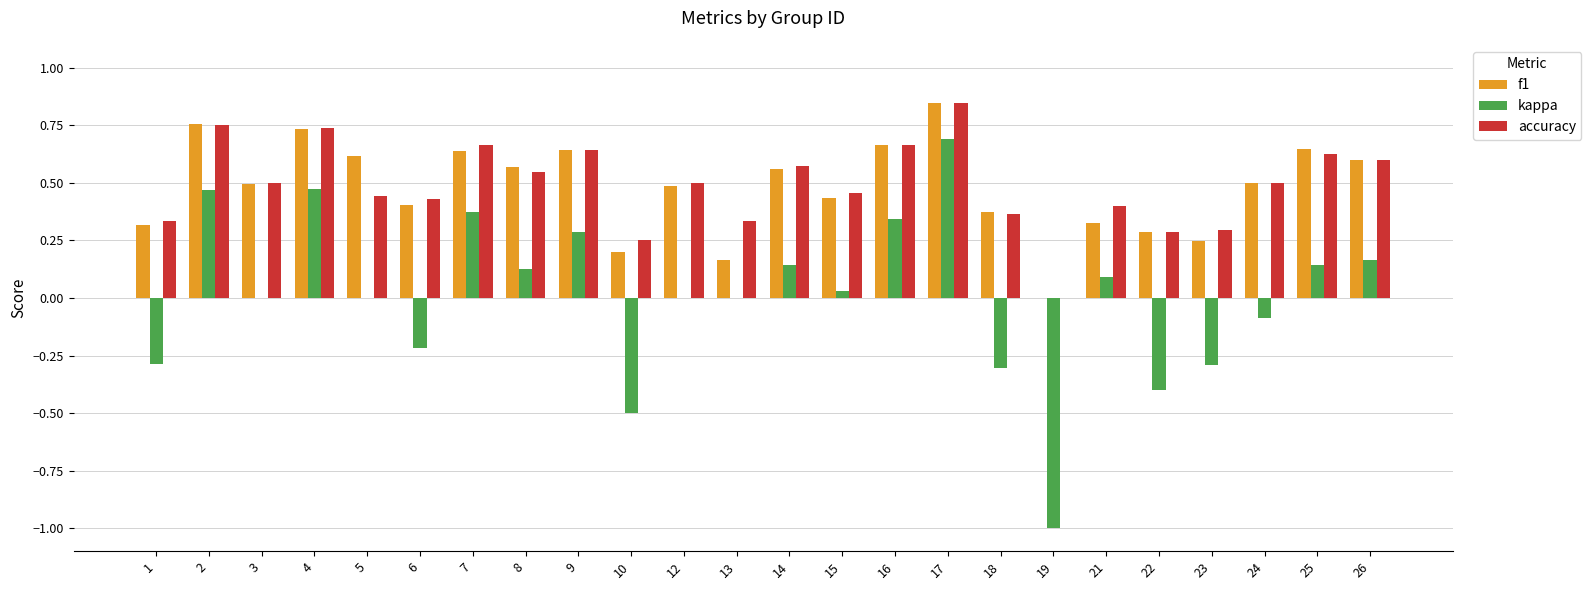

How many groups of bars are there?

24